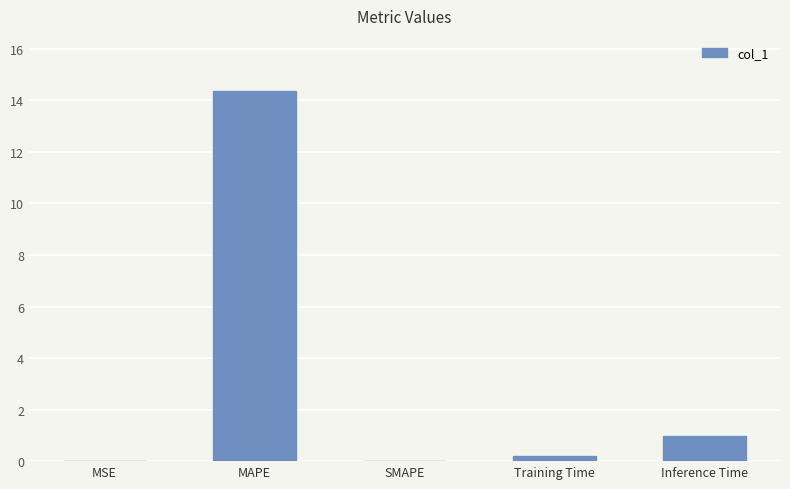

What is the difference between the values at Inference Time and MSE?

1.0